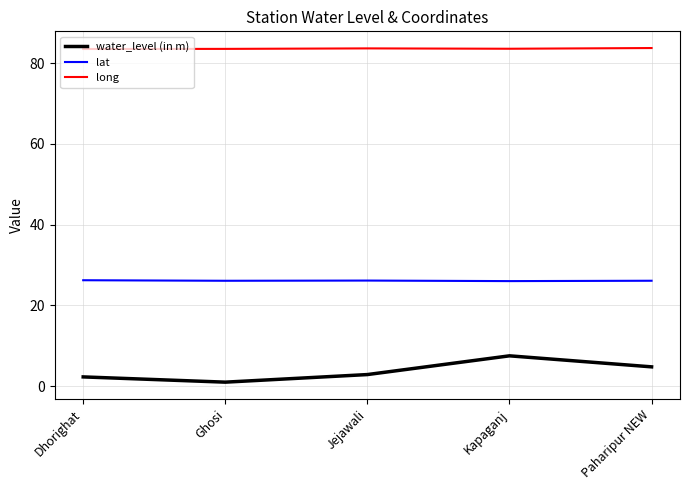

What are all the series names shown in the legend?

water_level (in m), lat, long